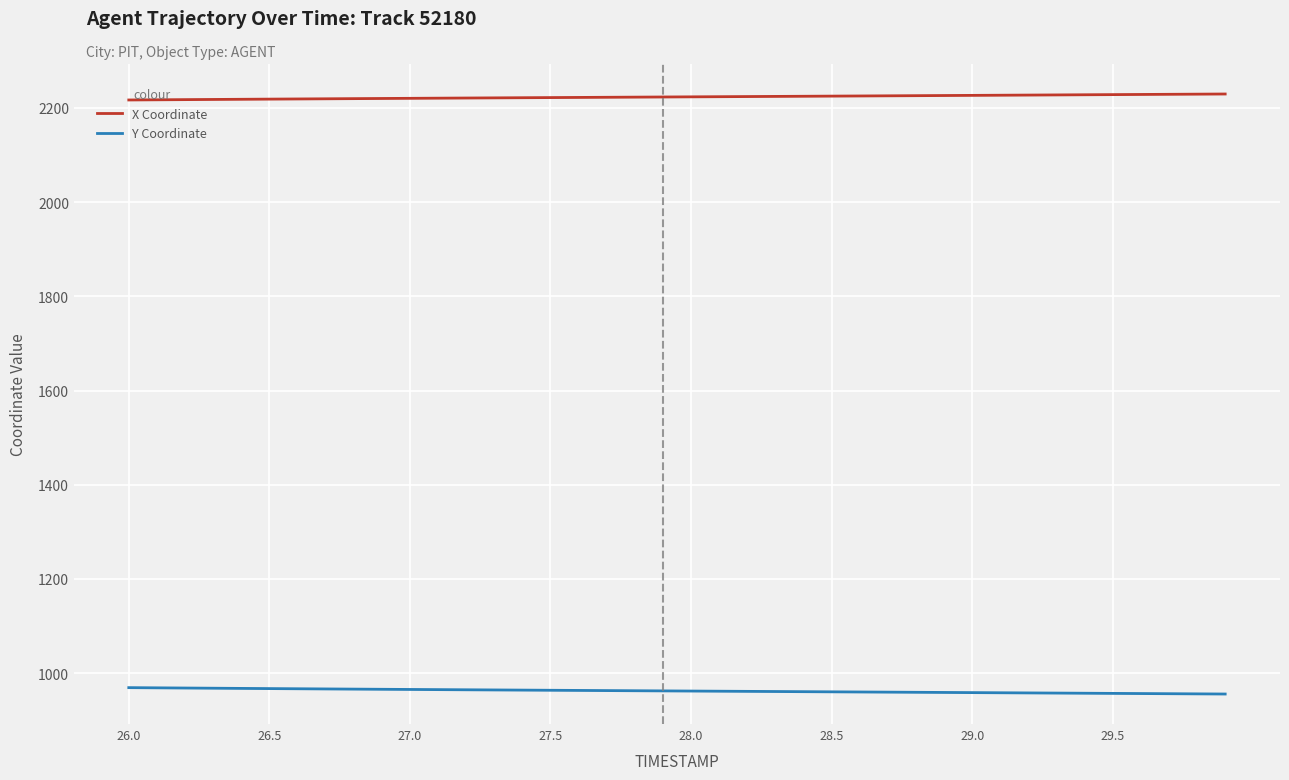

True or false: X Coordinate and Y Coordinate intersect in this chart.

False